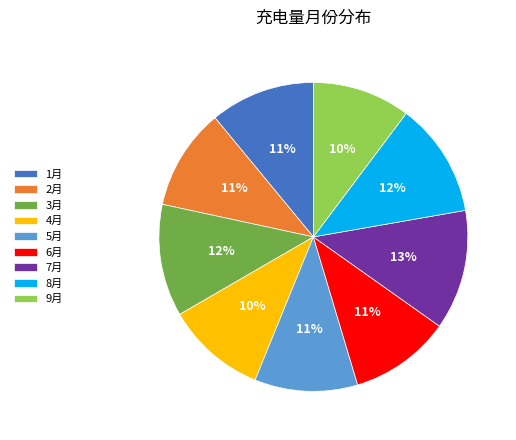

Is there any slice that represents more than half of the pie?

No